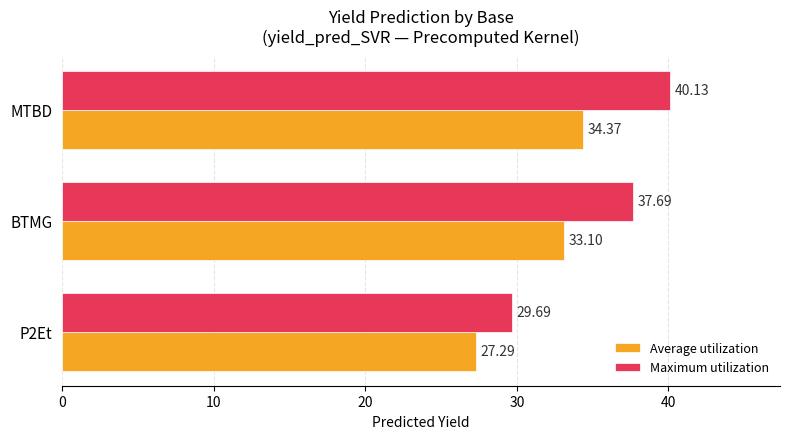

What is the total value across all series at MTBD?

74.5